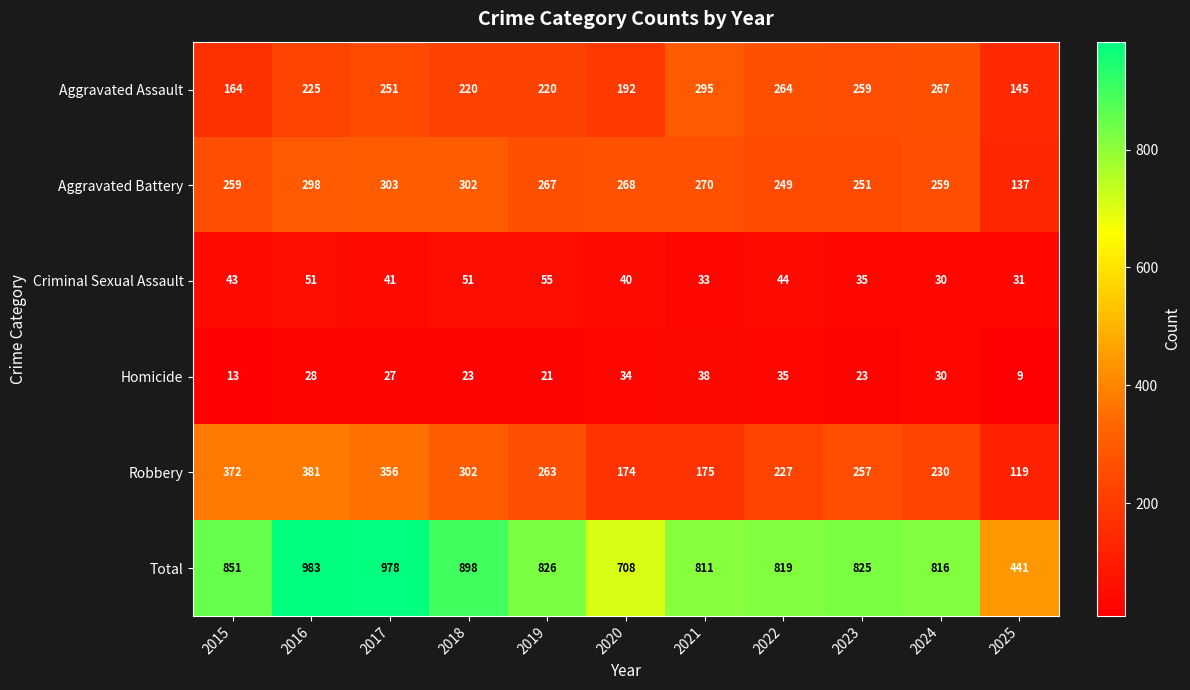

True or false: Homicide has a value of 62 at 2022.

False